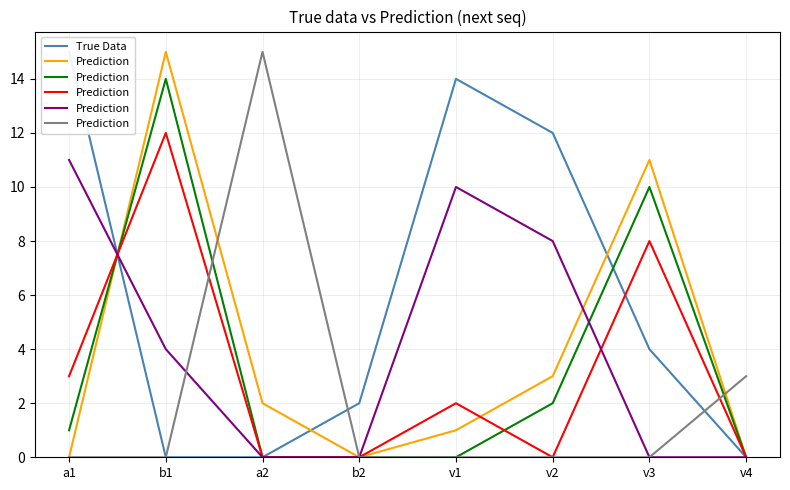

How many interior local peaks does the True Data series have?

1